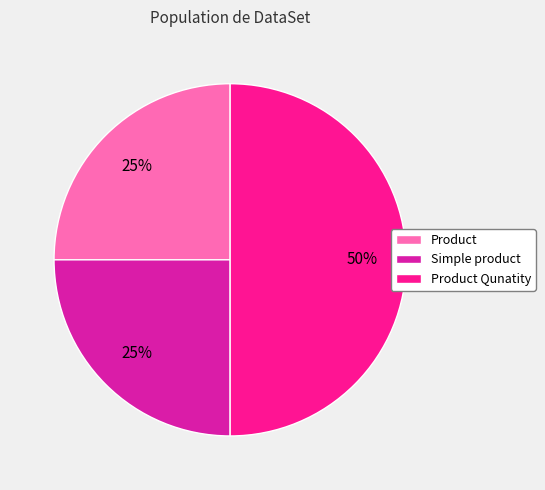

Approximately how many times larger is the value at Product compared to Product Qunatity?

0.5